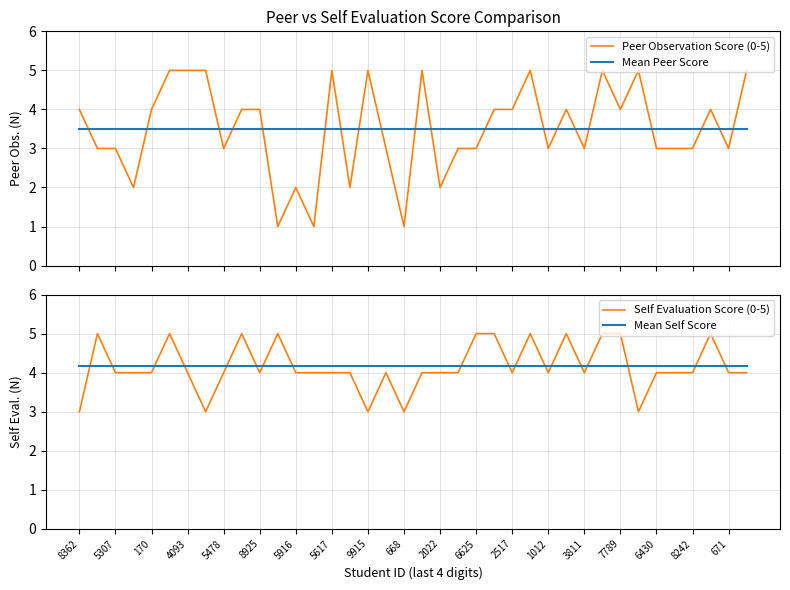

What is the highest value of the Mean Peer Score series?

3.5